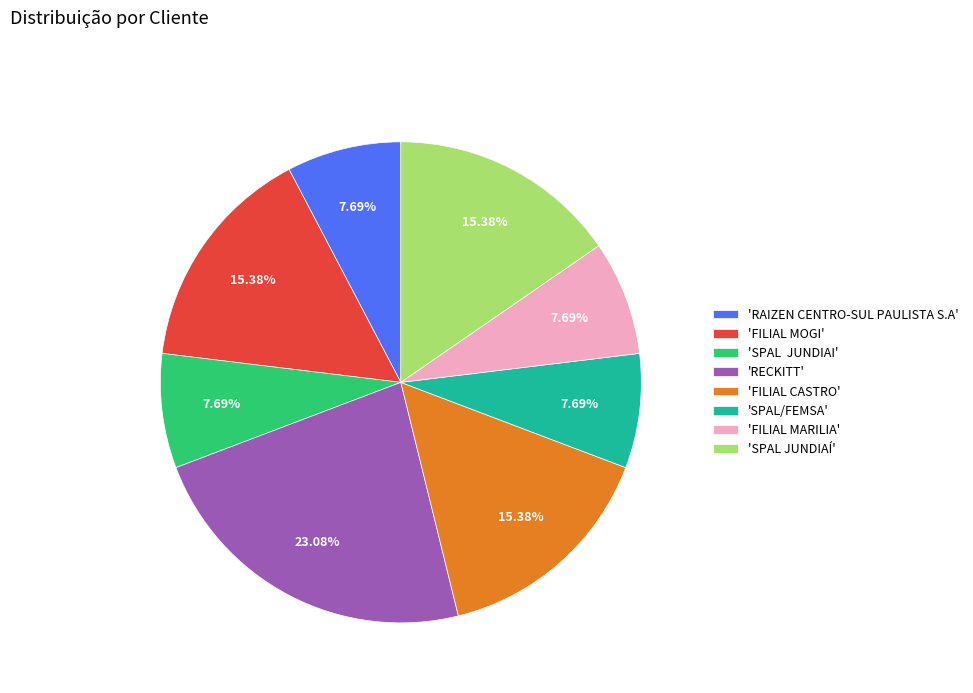

Is there any slice that represents more than half of the pie?

No